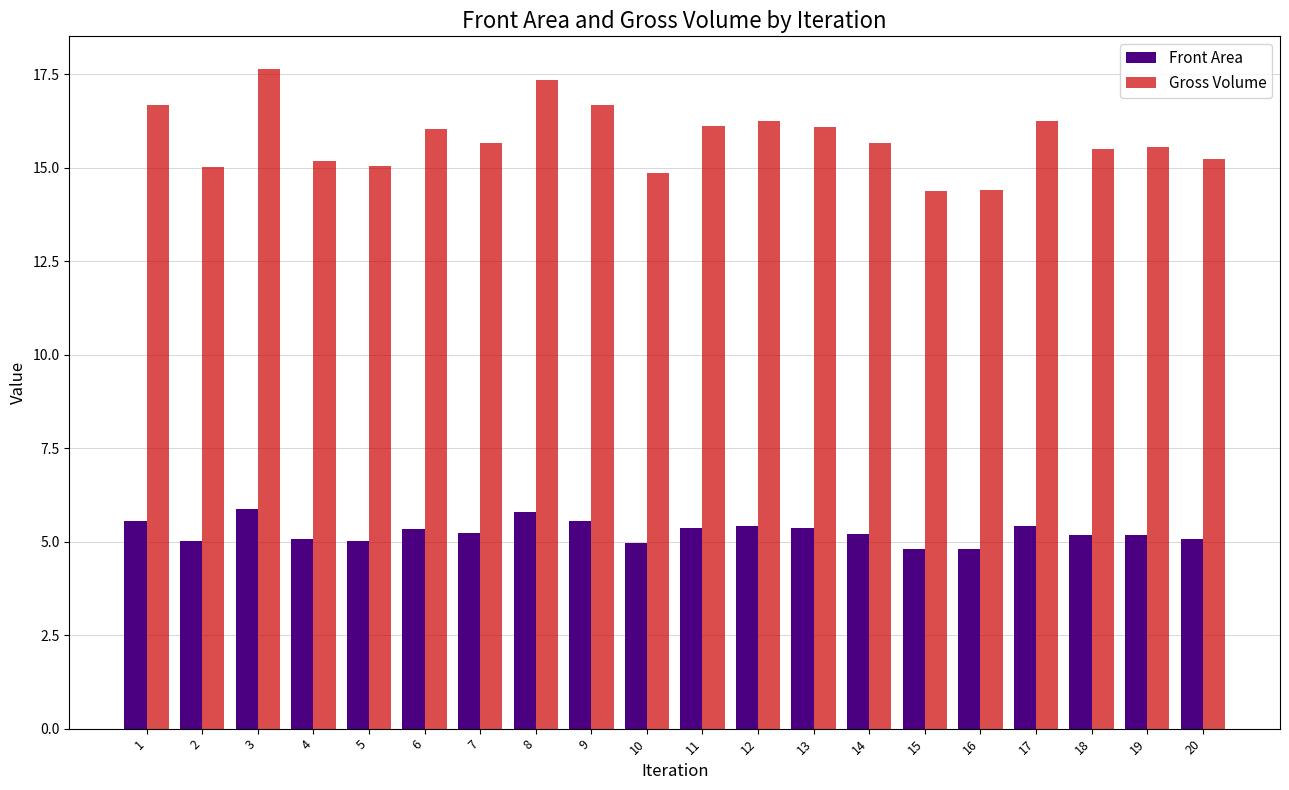

Which series changed the most between 3 and 17?

Gross Volume